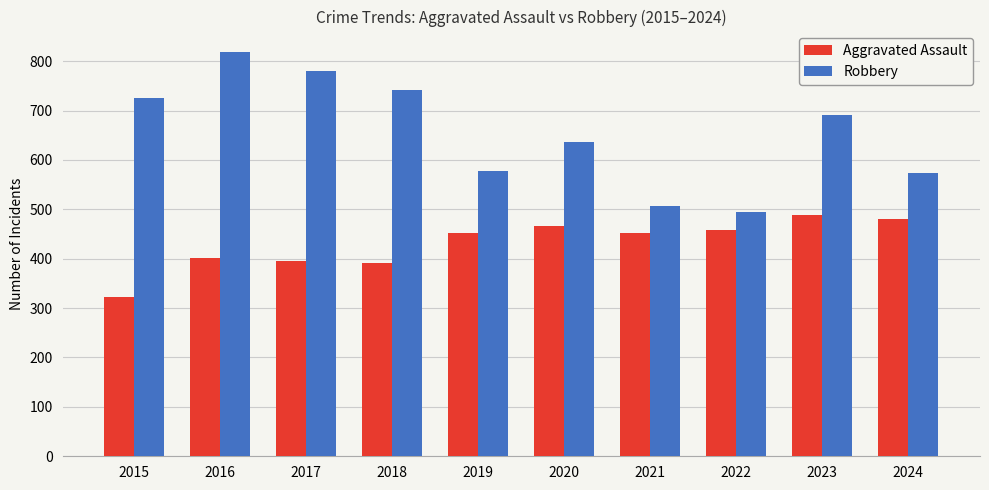

What is the total value across all series at 2021?

958